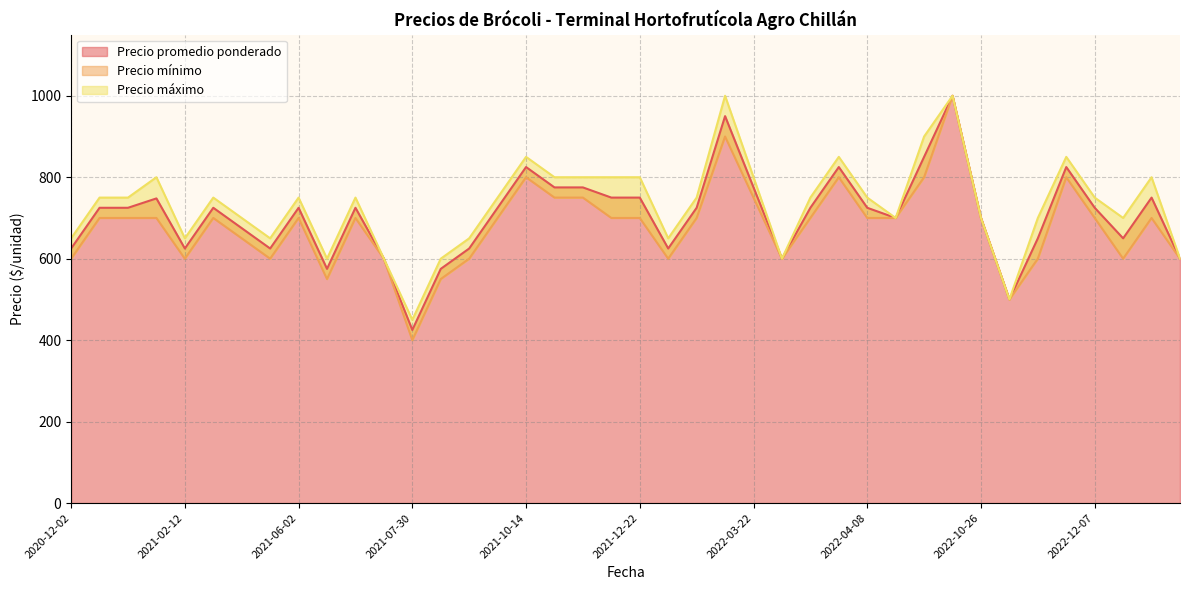

At which label is Precio mínimo closest to 700?

2021-03-31